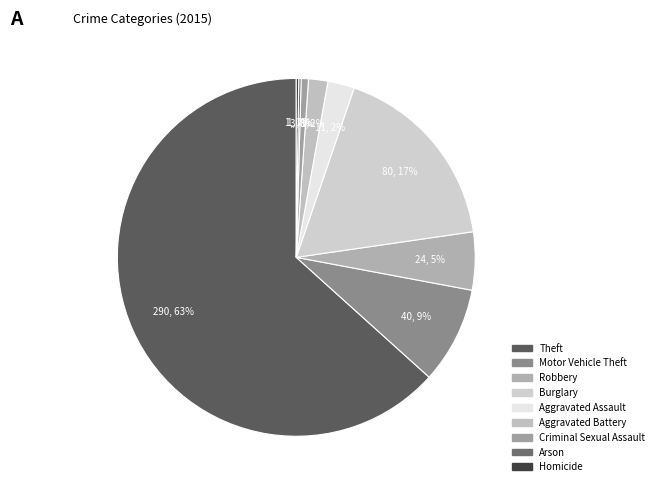

To the nearest percent, what is the average slice percentage?

11%